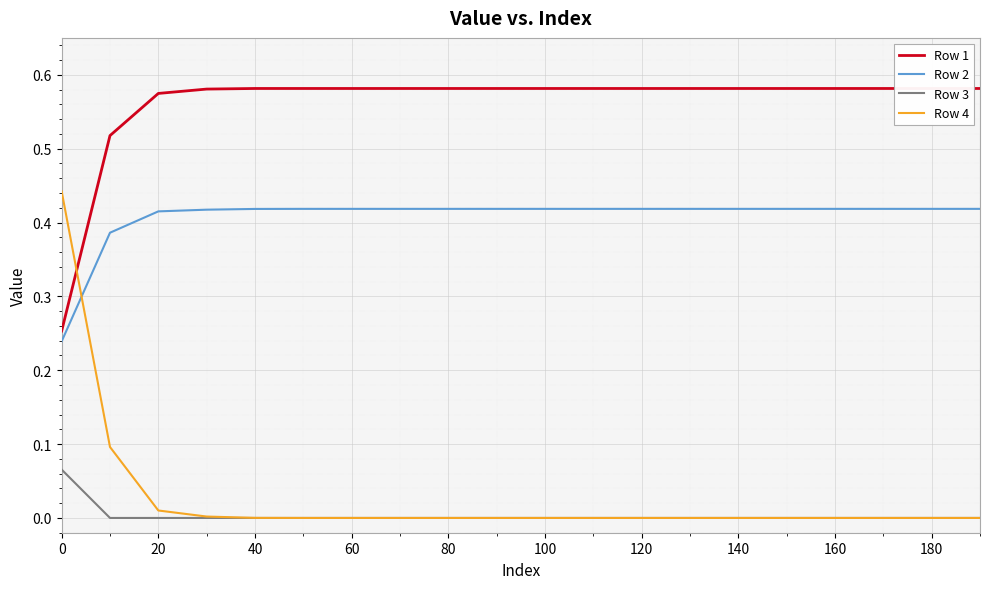

Is it true that Row 4 equals 0.0 at 120?

True